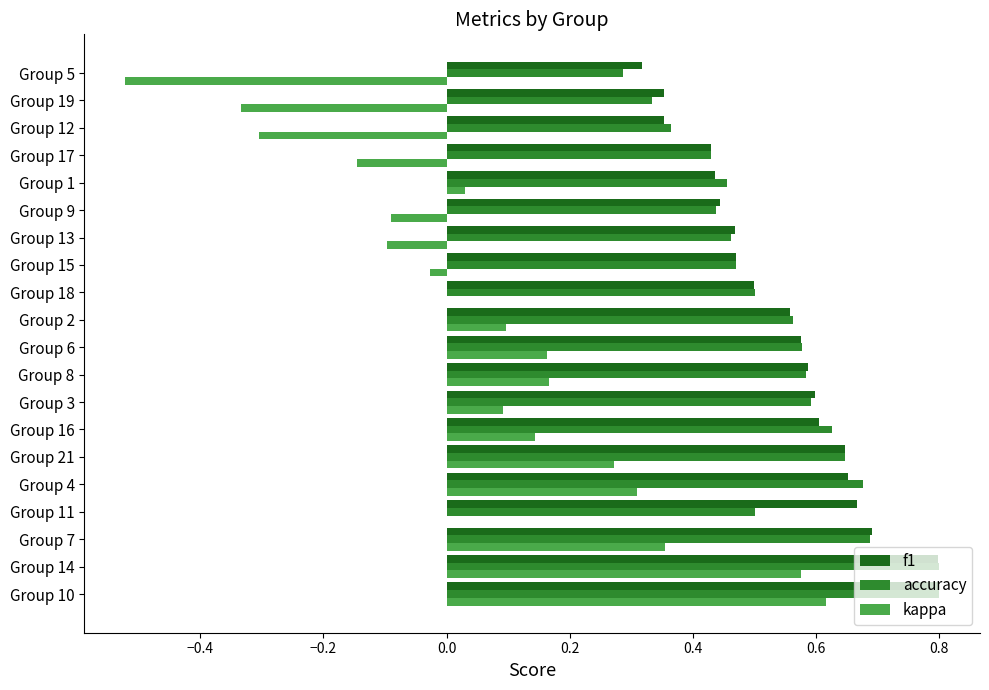

Which series has the largest range (max minus min)?

kappa